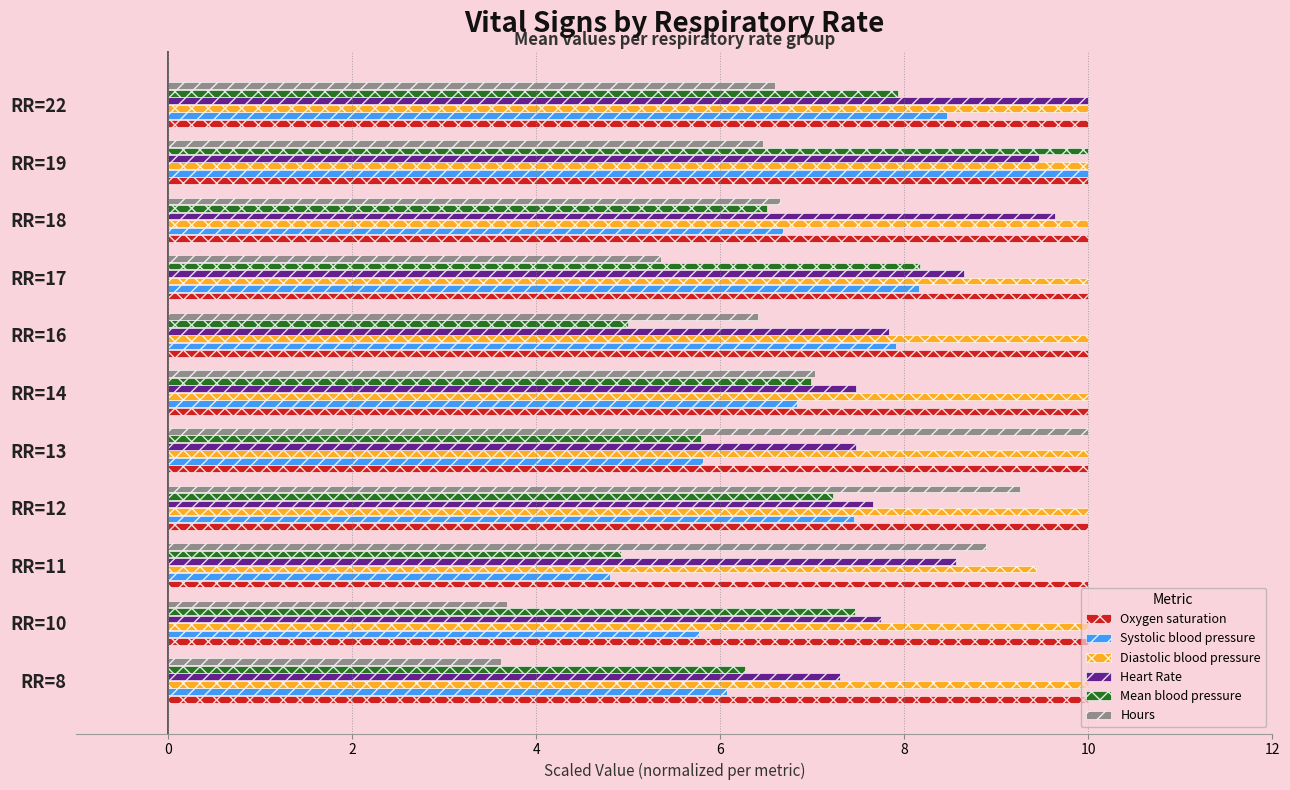

True or false: Heart Rate has a value of 3.3 at RR=13.

False